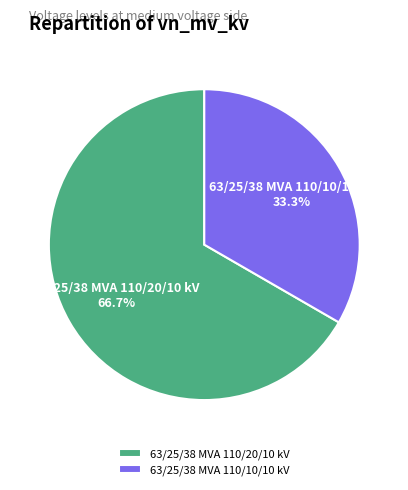

Count the number of slices in the pie.

2